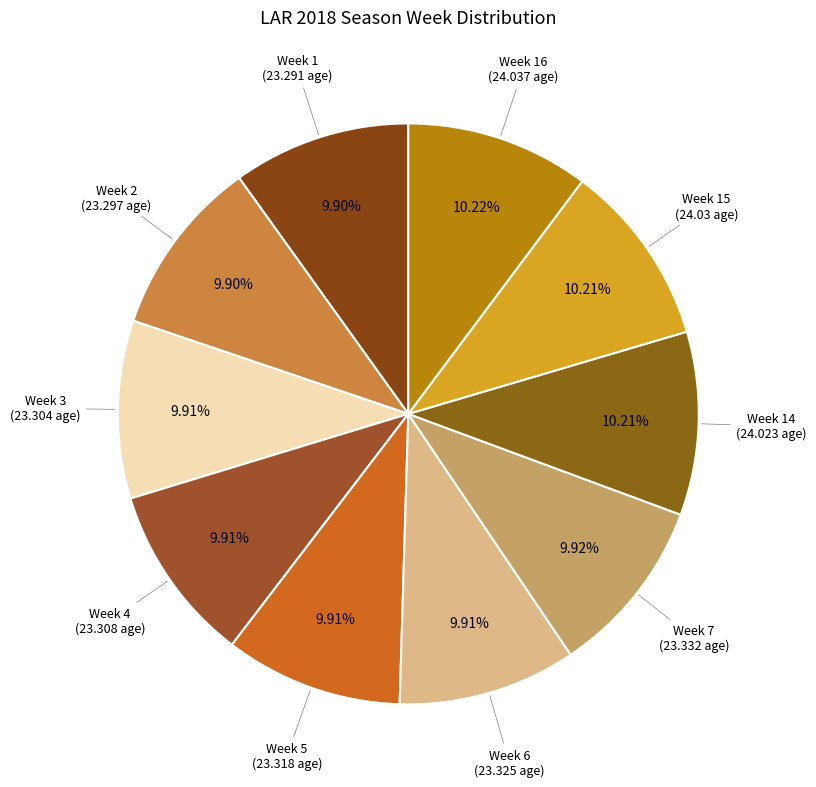

What is the ratio of the value at Week 16 to the value at Week 4?

1.0